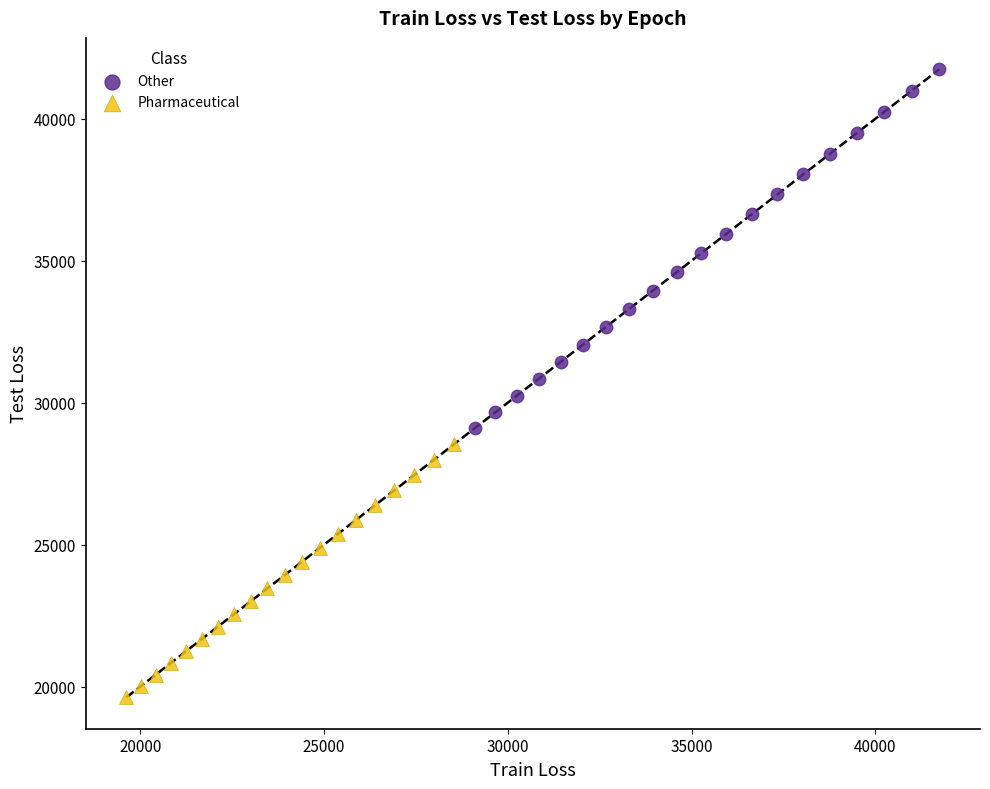

Which series has the largest Y range (max minus min)?

Other